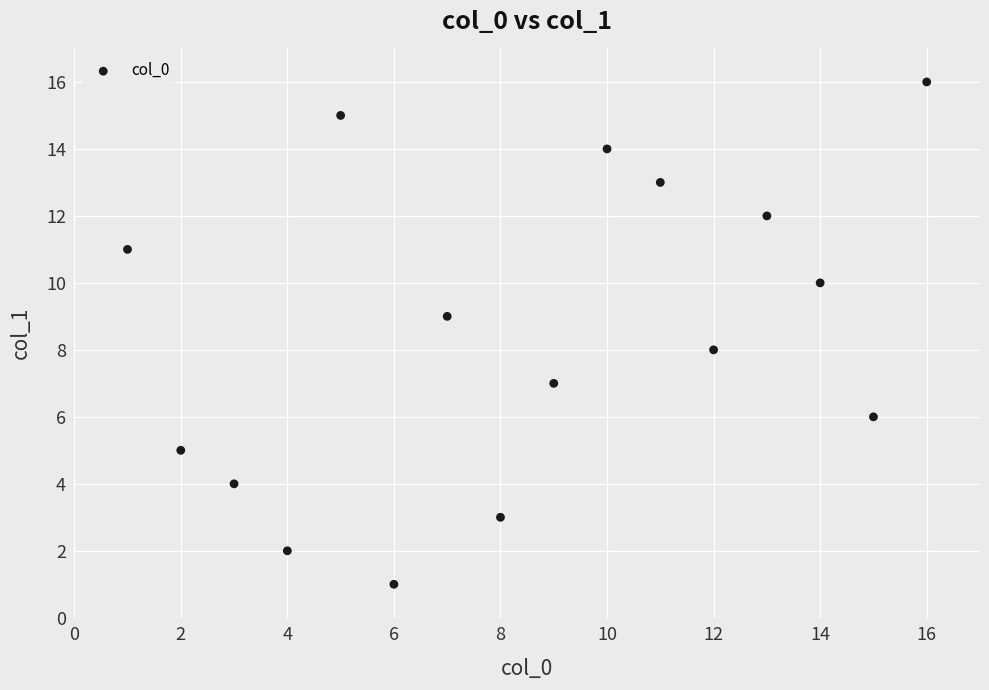

What is the range of Y values (max minus min)?

15